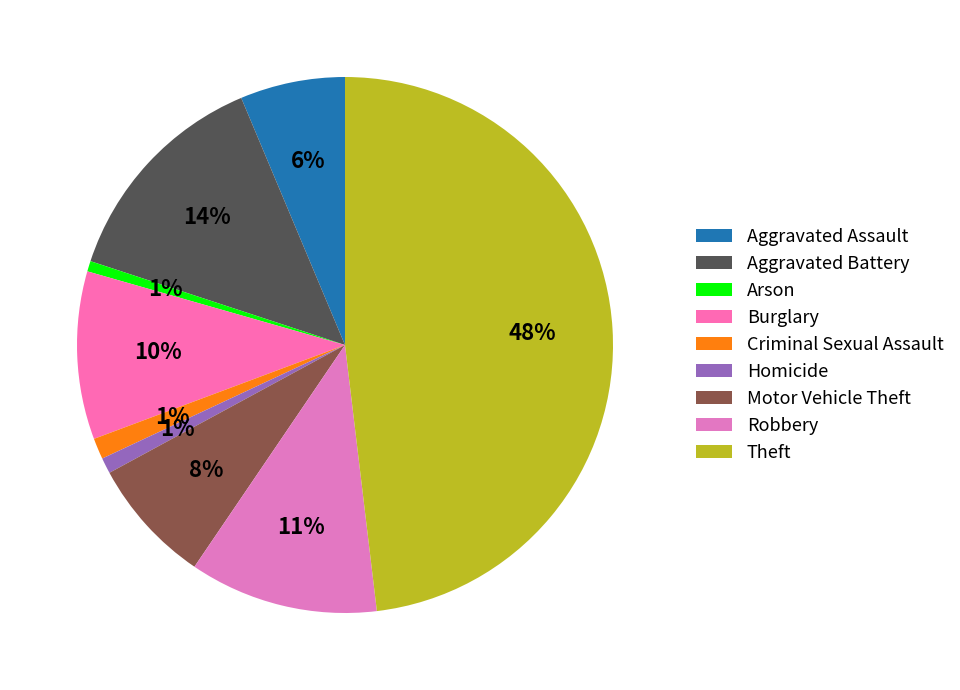

Does Aggravated Battery account for over 50% of the chart?

No